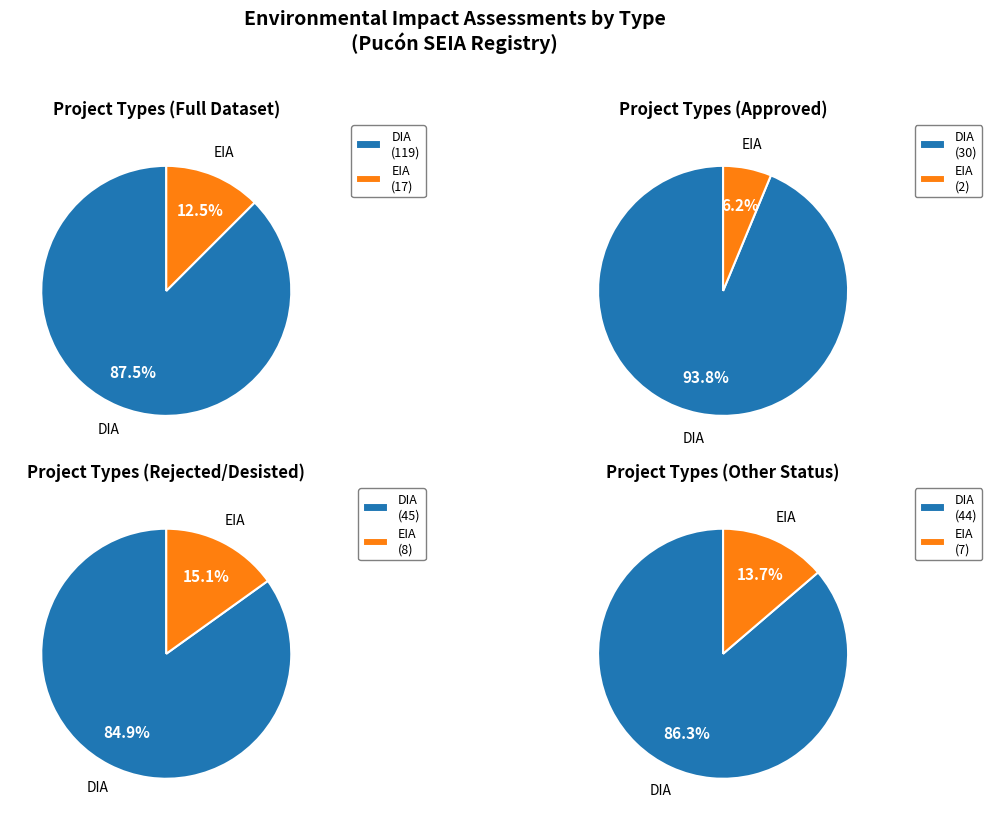

What percentage is the DIA slice, to the nearest percent?

88%